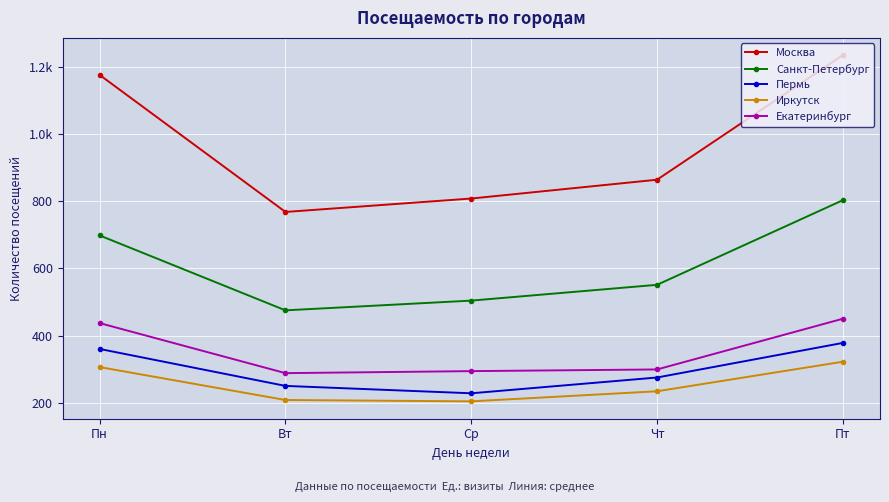

True or false: Санкт-Петербург and Иркутск cross at least once.

False